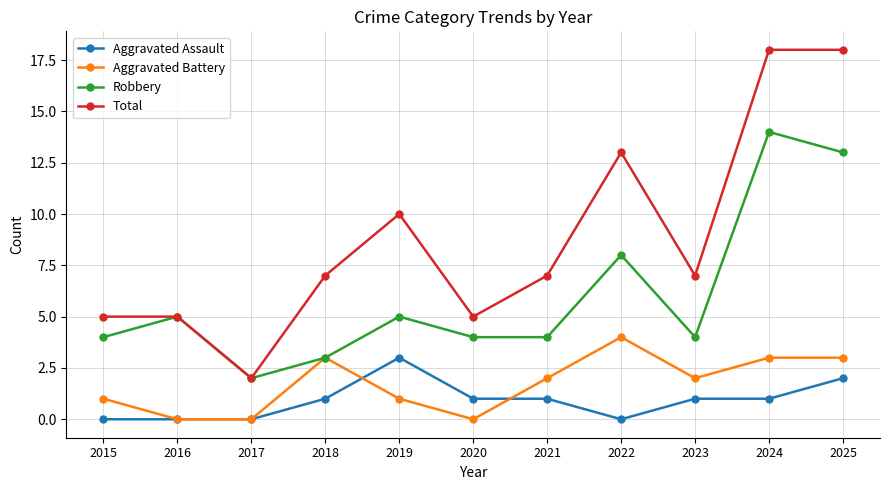

What is the maximum value for Robbery?

14